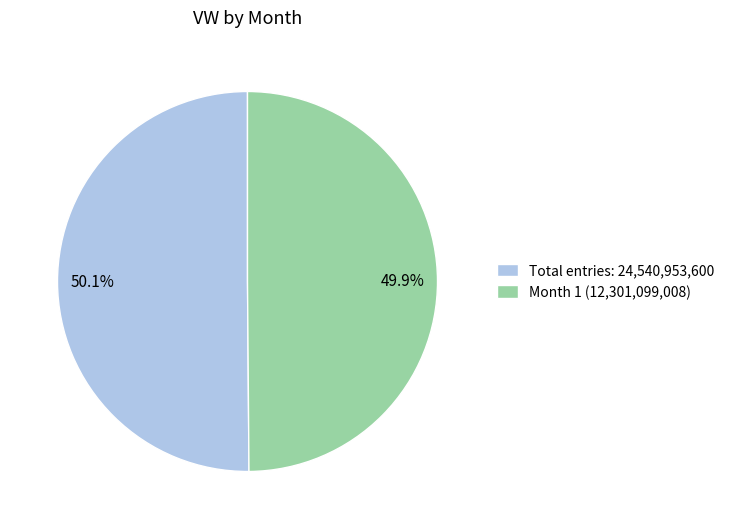

Is there any slice that represents more than half of the pie?

Yes